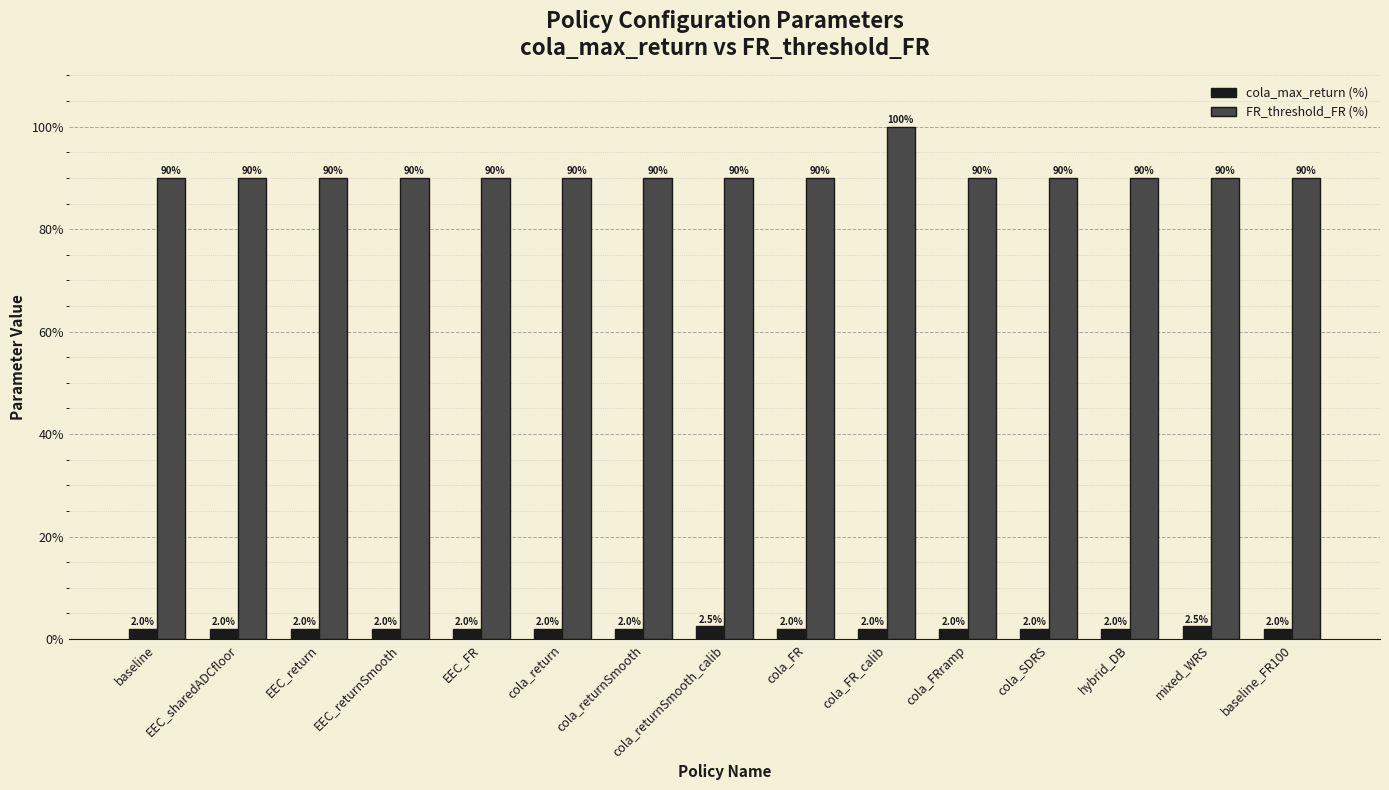

List the series in order of their peak value, lowest first.

cola_max_return (%), FR_threshold_FR (%)